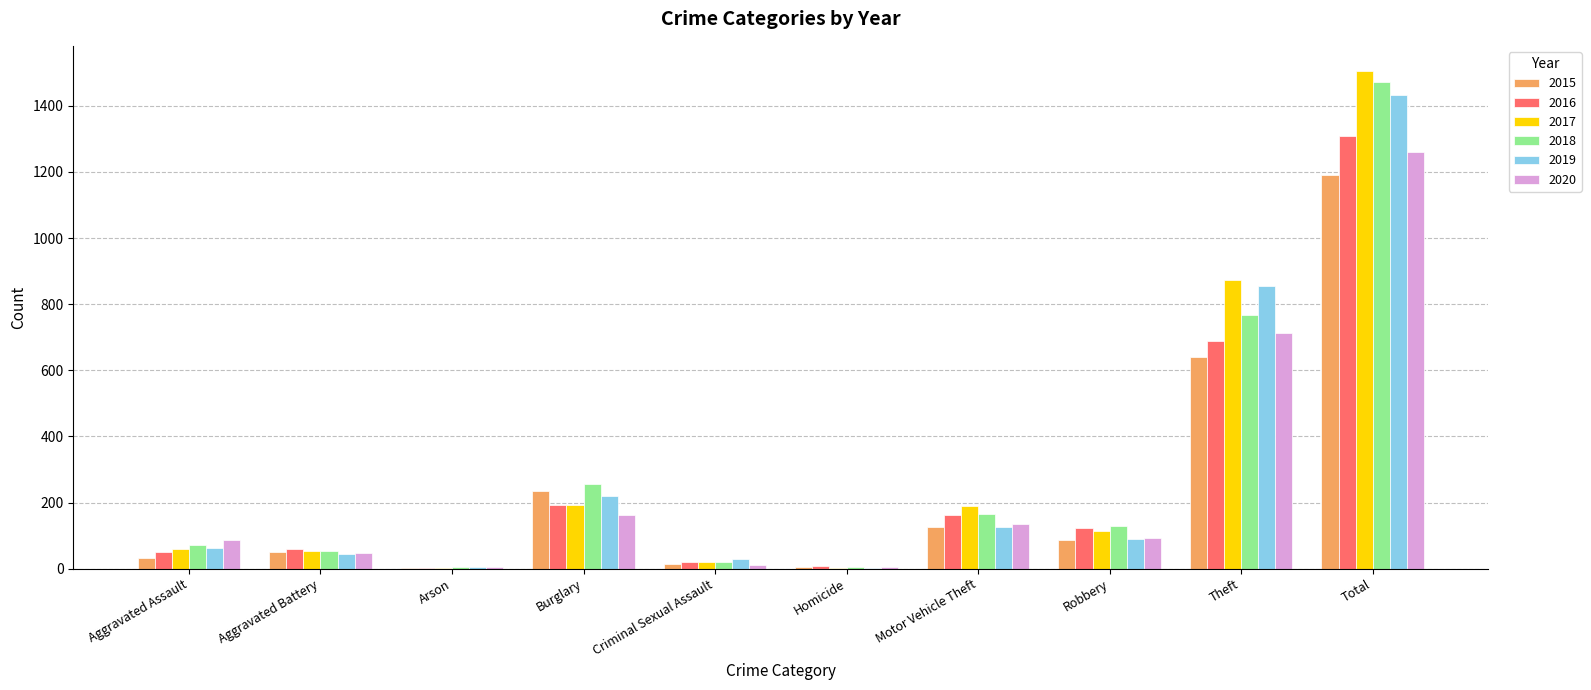

Is the value of 2016 at Homicide greater than the value of 2018 at Aggravated Battery?

No